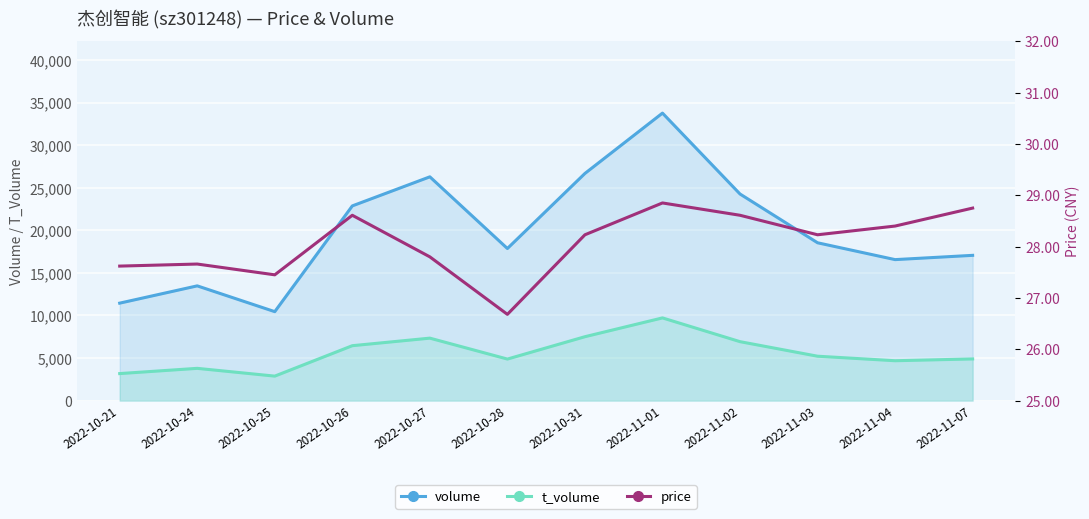

Reading left to right, transcribe all the data shown in this chart.

volume: 11451.0	13482.0	10452.0	22878.0	26294.0	17871.0	26692.0	33781.0	24275.0	18545.0	16566.0	17068.0
t_volume: 3175.0	3790.0	2877.0	6452.0	7339.0	4881.0	7508.0	9717.0	6926.0	5216.0	4685.0	4896.0
price: 27.6	27.7	27.4	28.6	27.8	26.7	28.2	28.9	28.6	28.2	28.4	28.8